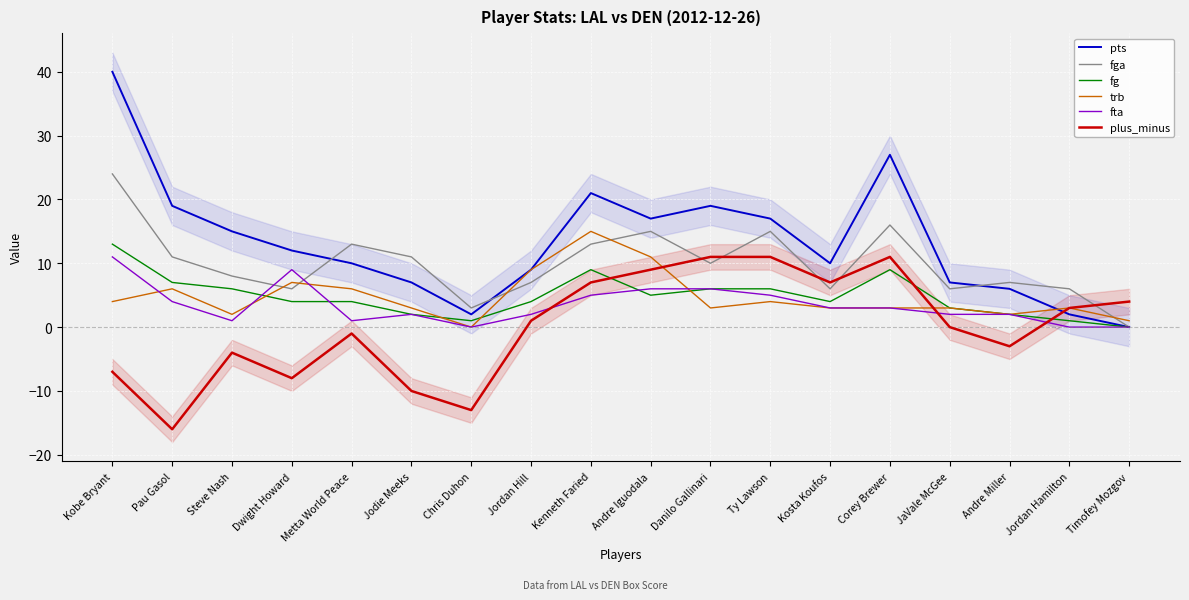

How many lines are shown in the chart?

6